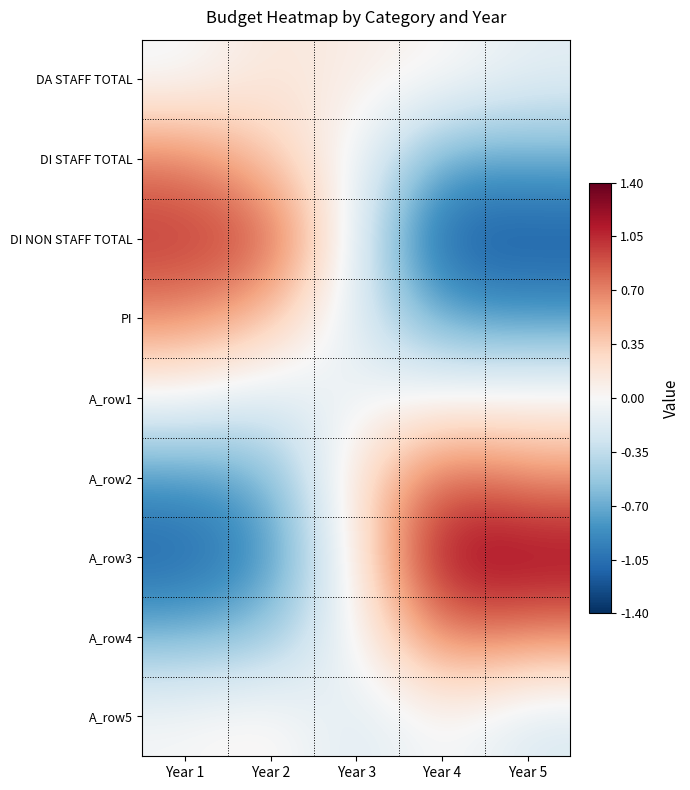

At which category is the sum across all series the highest?

Year 4